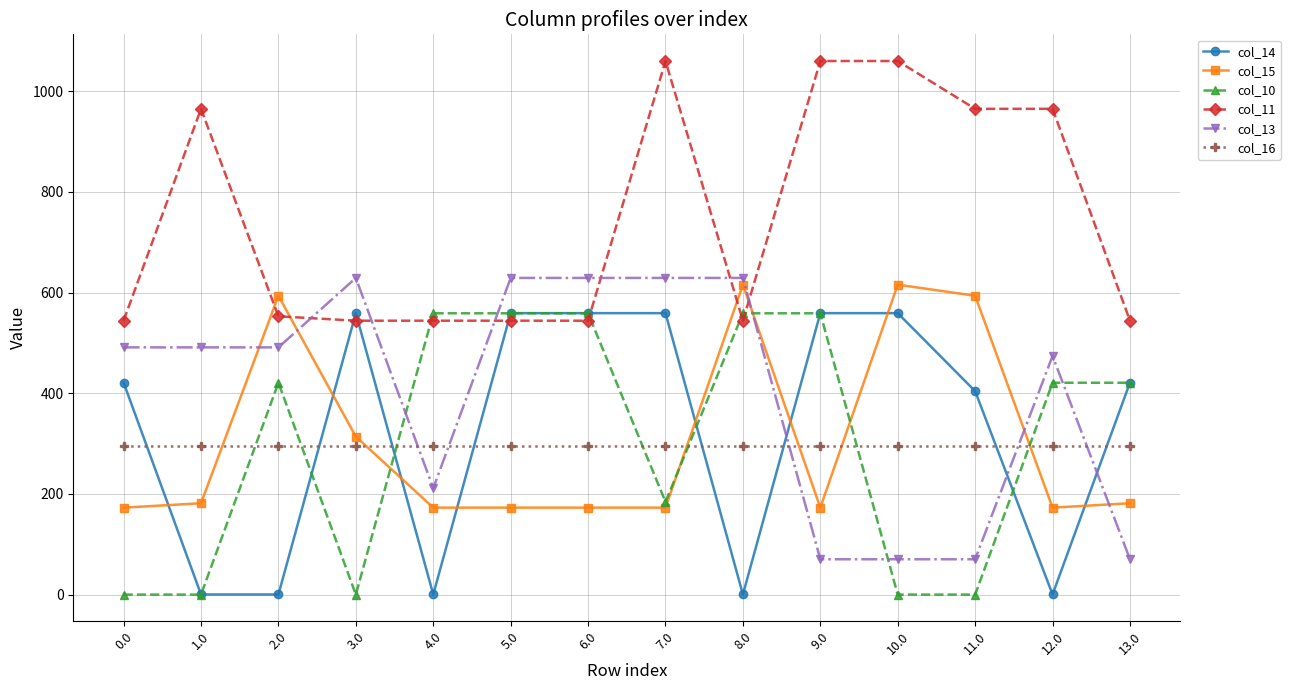

Is it true that col_16 equals 383.6 at 1.0?

False